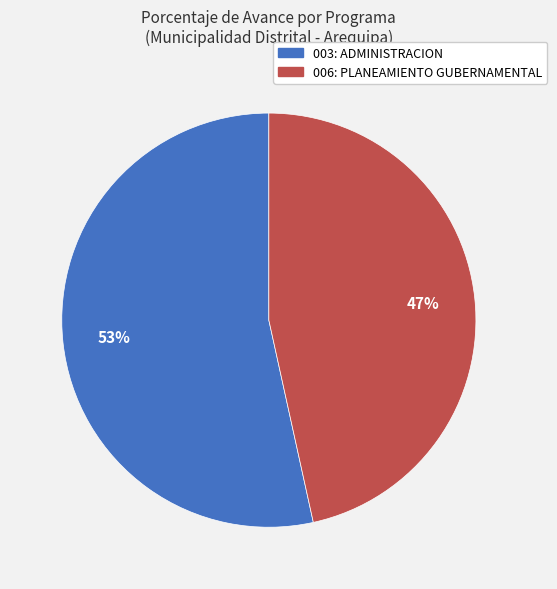

Is it true that 003: ADMINISTRACION is 53% of the pie?

True